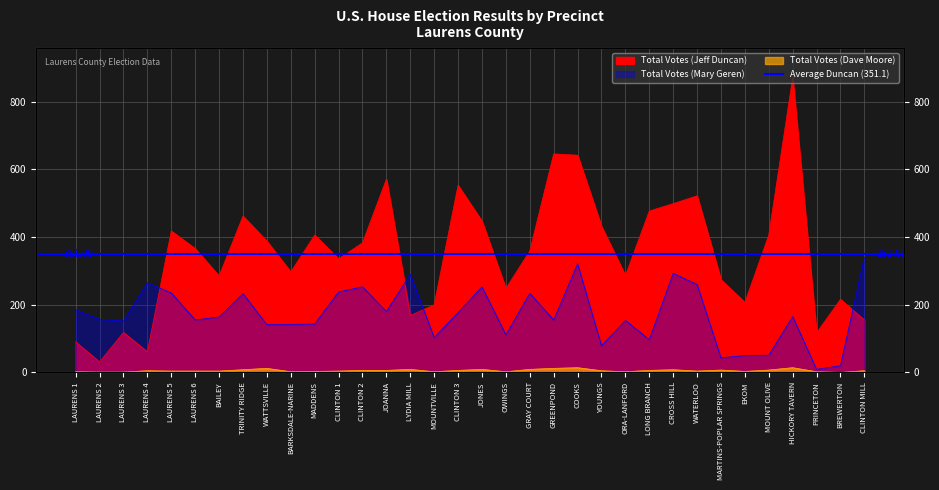

How many categories are shown in the chart?

34